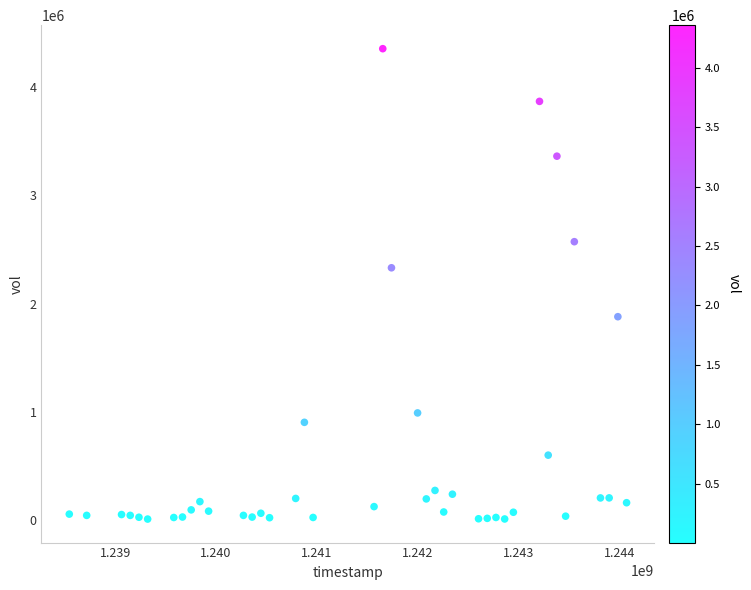

What Y value in the scatter plot is closest to 2181870?

2330830